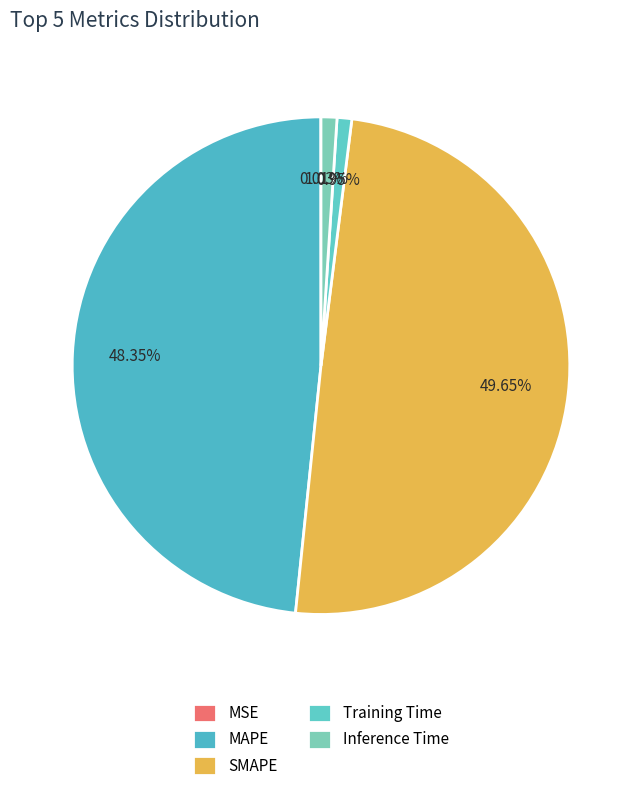

What portion of the pie excludes SMAPE?

50.3%